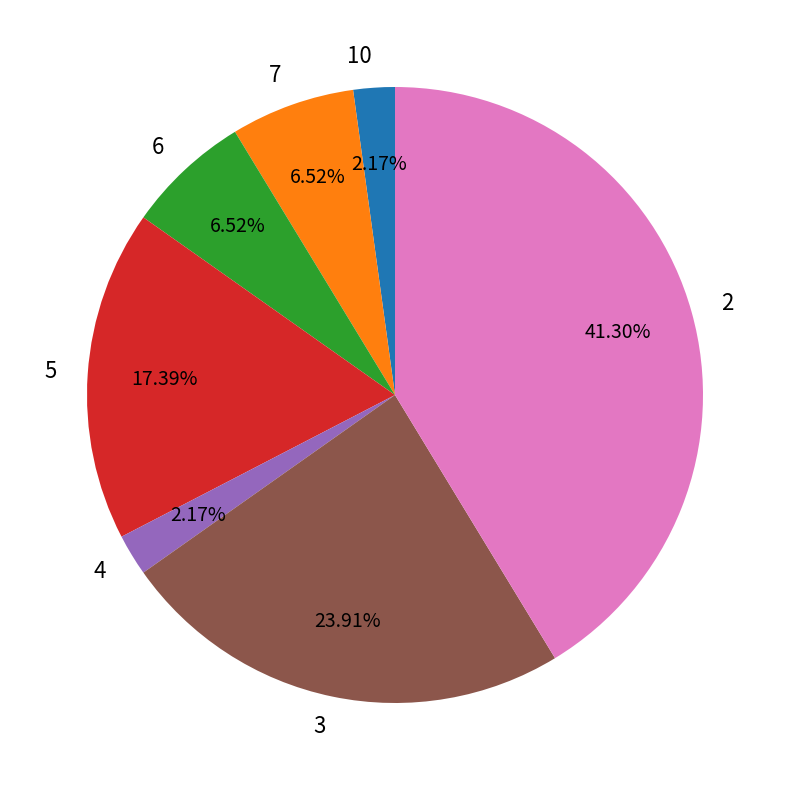

Does 6 represent more than half of the total?

No